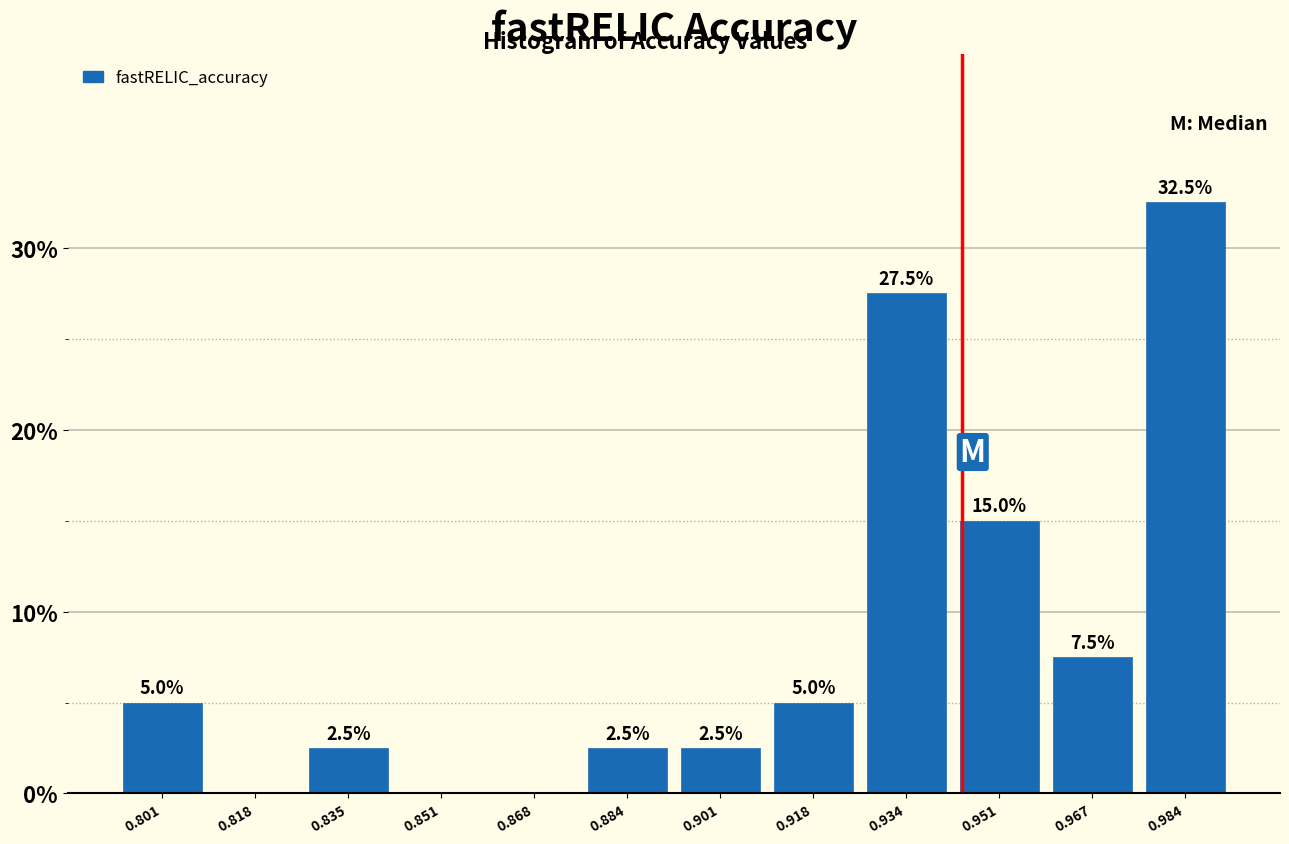

Over which range of the x-axis is the bar tallest?

0.976 to 0.992